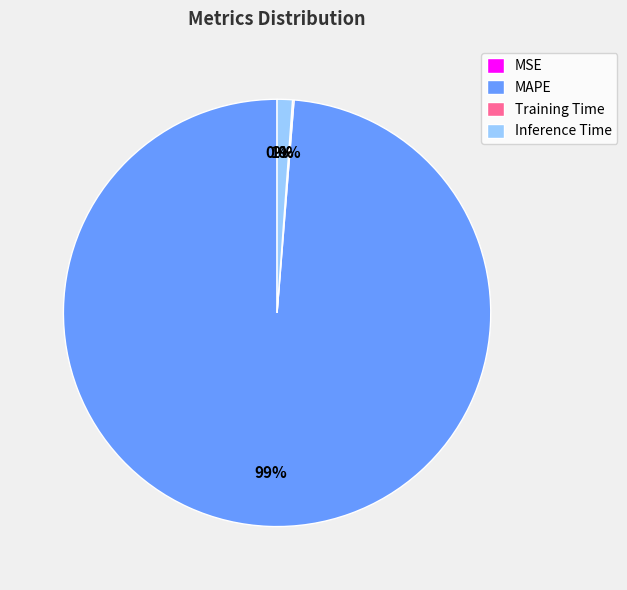

Is it true that MAPE is 89% of the pie?

False